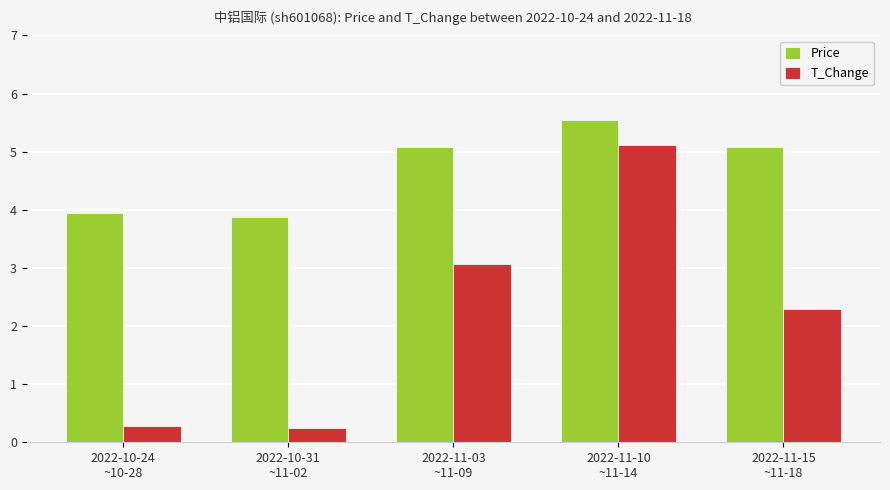

List the series in order of their overall mean, lowest first.

T_Change, Price